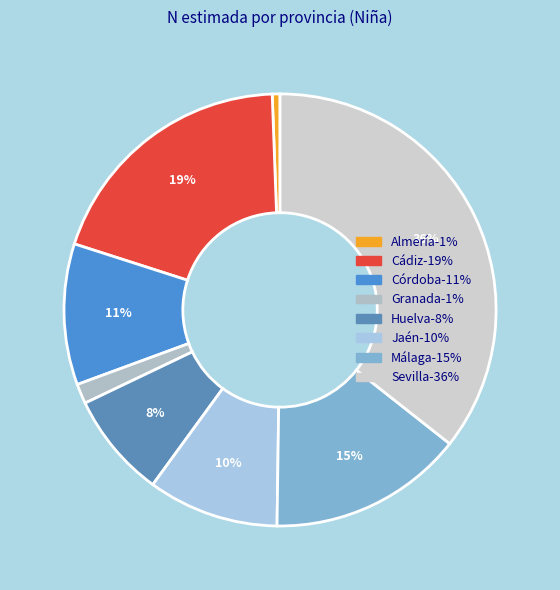

How many slices are in this pie chart?

8